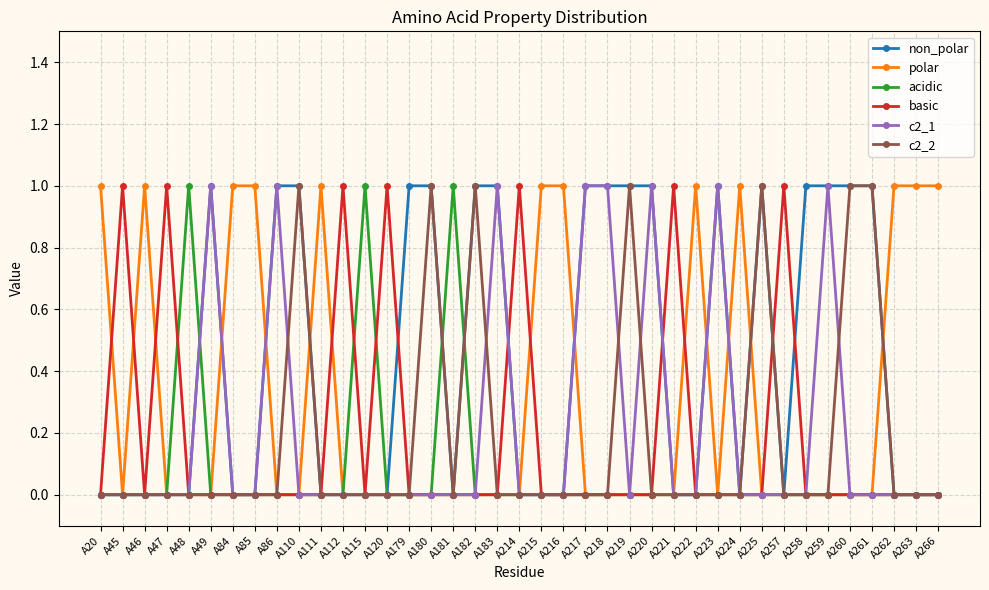

The acidic series shows 0 at A257. True or false?

True